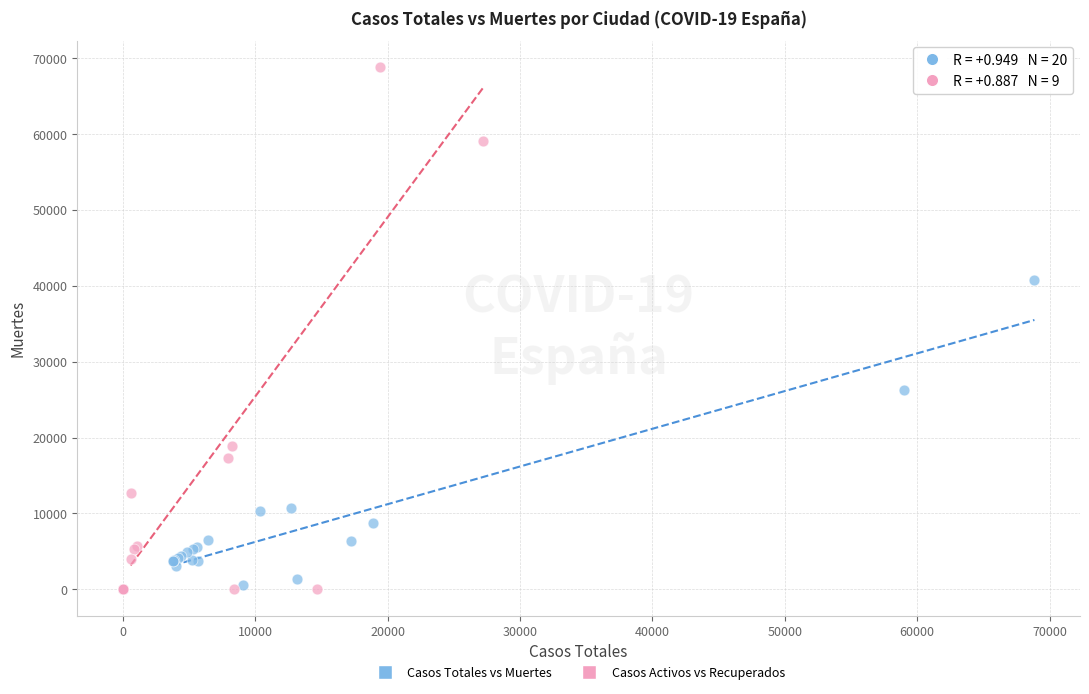

Which series has the largest Y range (max minus min)?

Casos Activos vs Recuperados